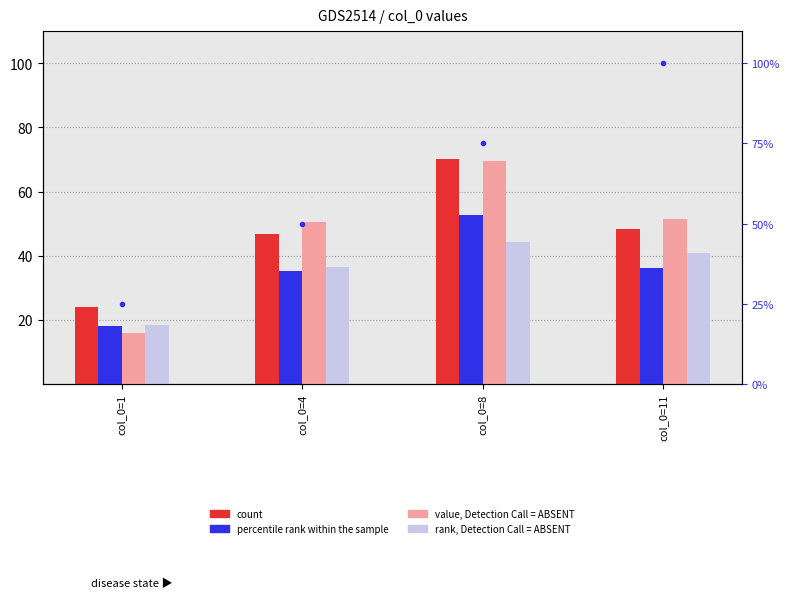

Which series has the largest range (max minus min)?

col_15 %